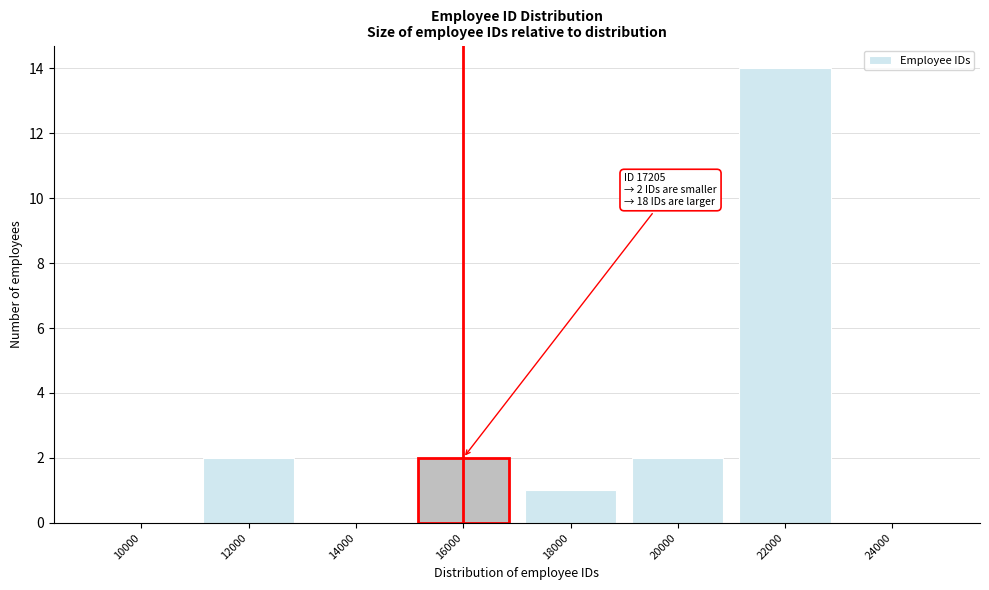

Reading left to right, transcribe all the data shown in this chart.

10000=0	12000=2	14000=0	16000=2	18000=1	20000=2	22000=14	24000=0